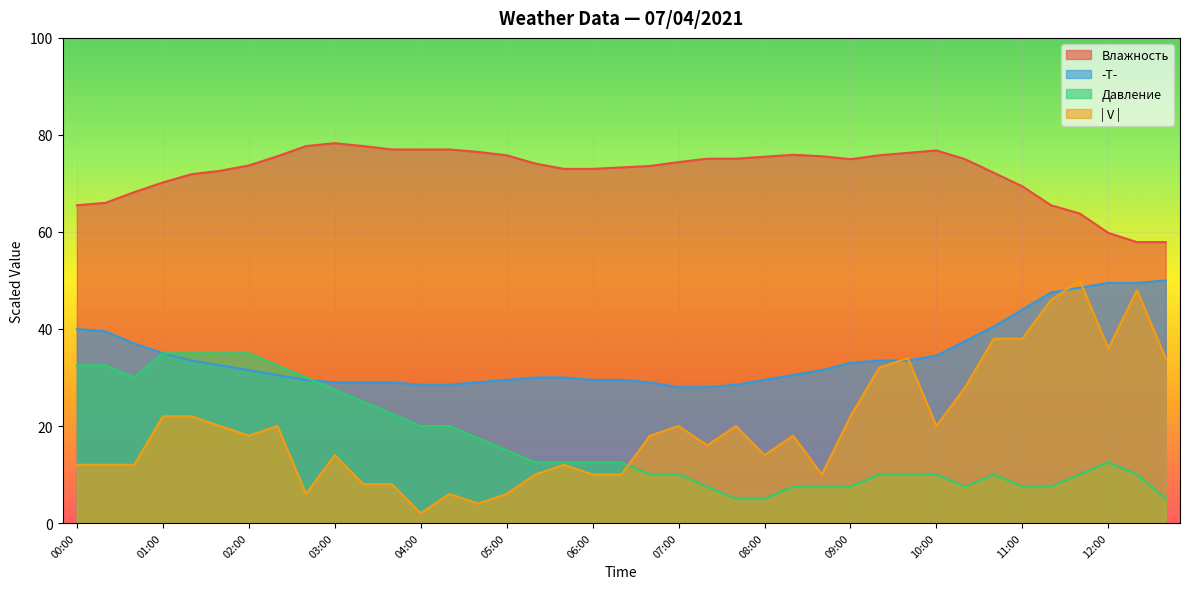

What position from the right is 09:40?

10